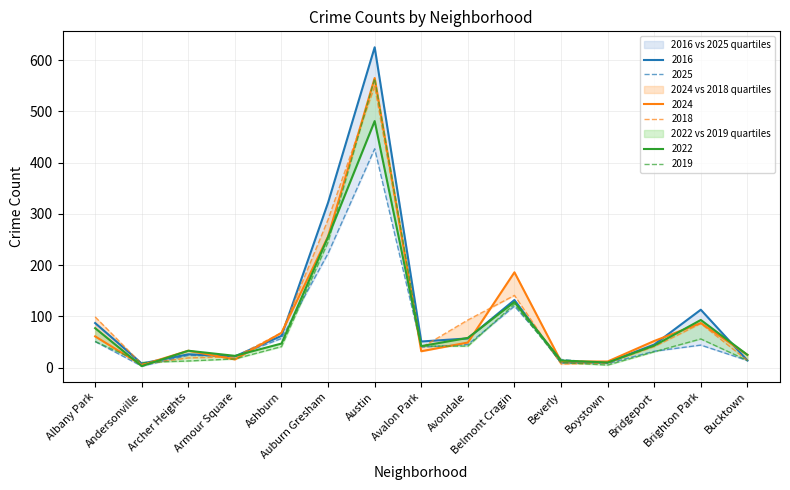

What is the sum of the 2016 values at Archer Heights and Boystown?

36